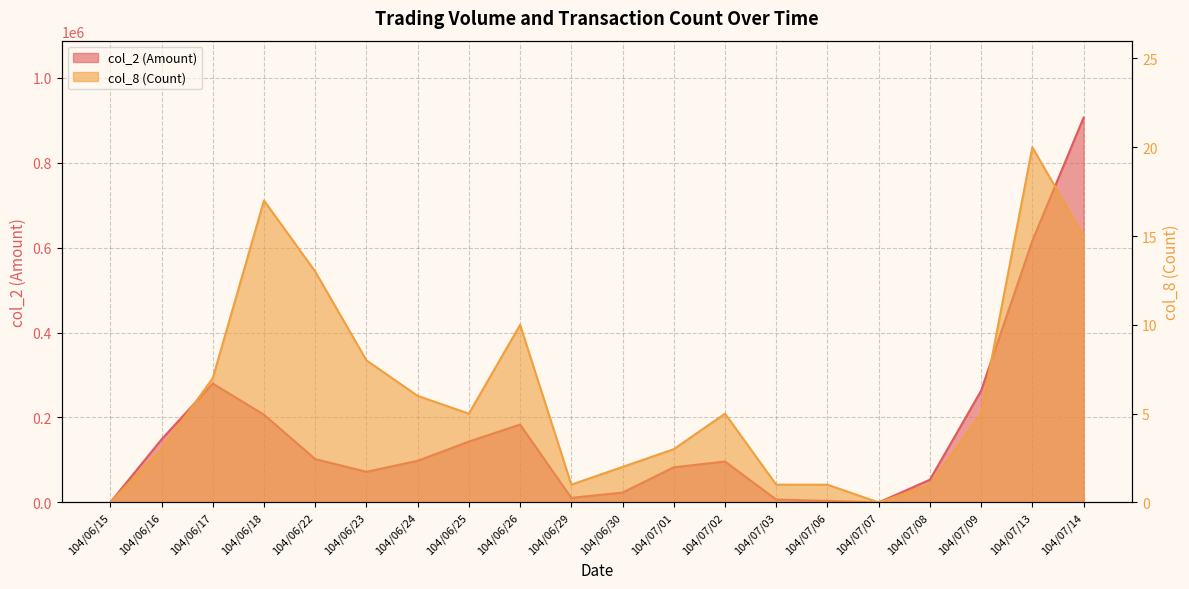

What is the total value across all series at 104/06/22?

102053